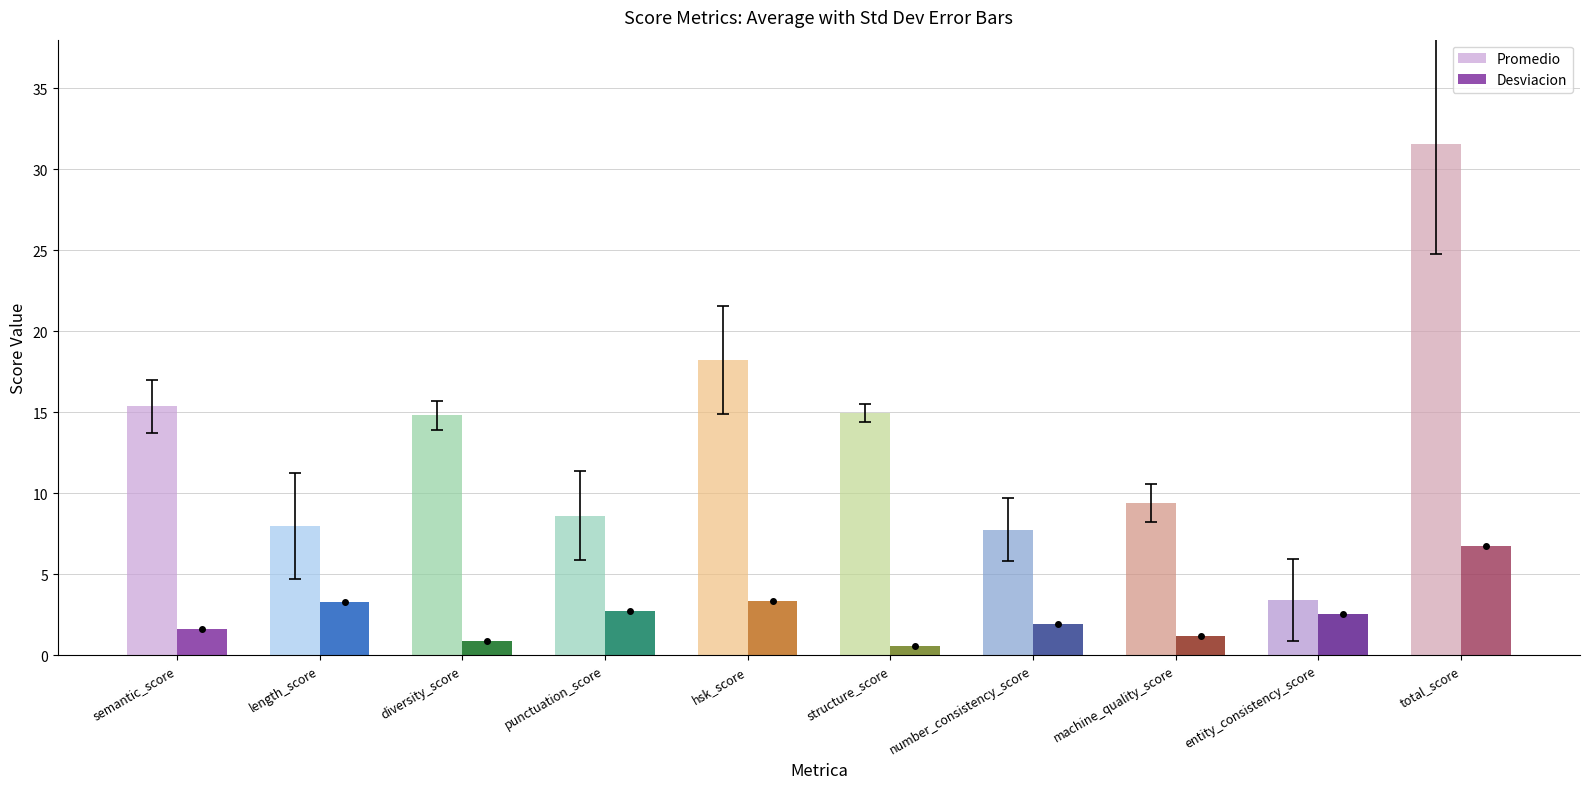

Which series has the largest range (max minus min)?

Promedio